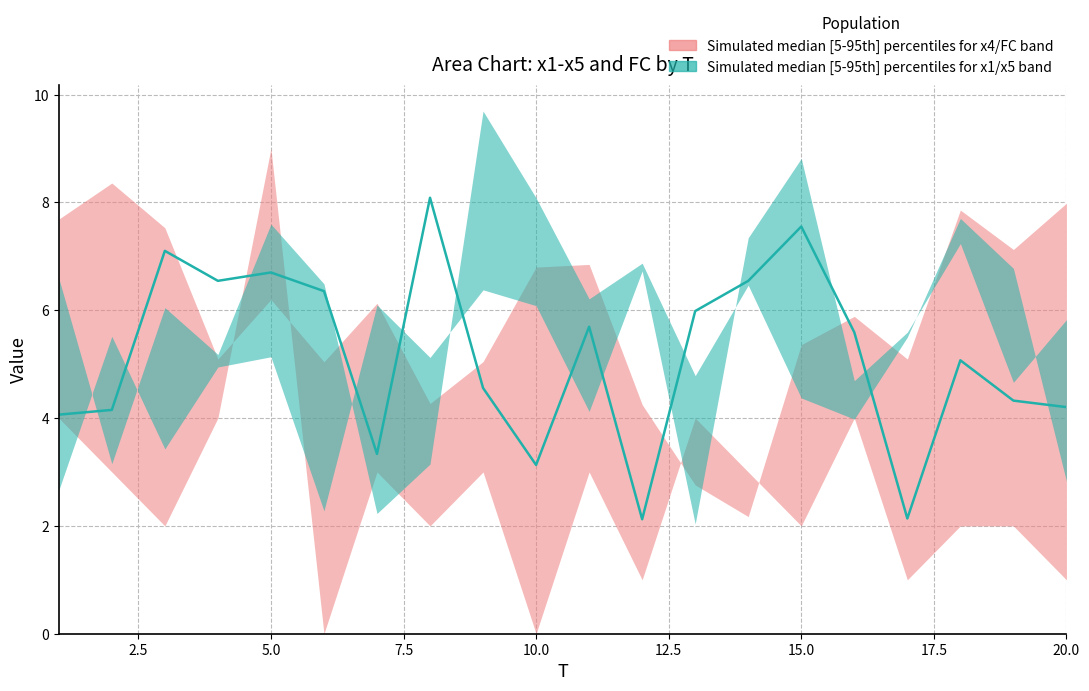

What is the value of the 2nd point from the left?

4.2